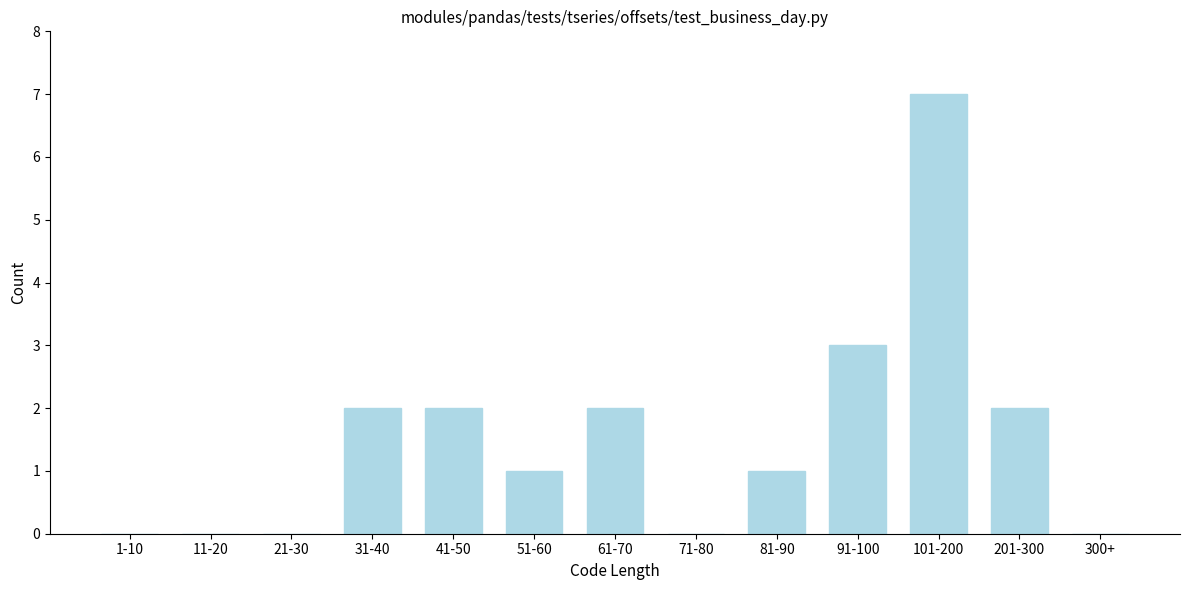

Reading left to right, transcribe all the data shown in this chart.

1-10=0	11-20=0	21-30=0	31-40=2	41-50=2	51-60=1	61-70=2	71-80=0	81-90=1	91-100=3	101-200=7	201-300=2	300+=0